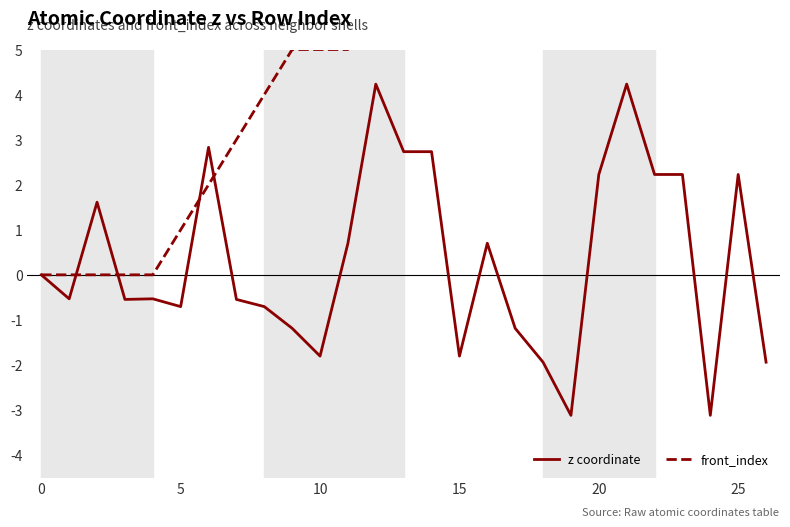

Which series has the largest range (max minus min)?

front_index